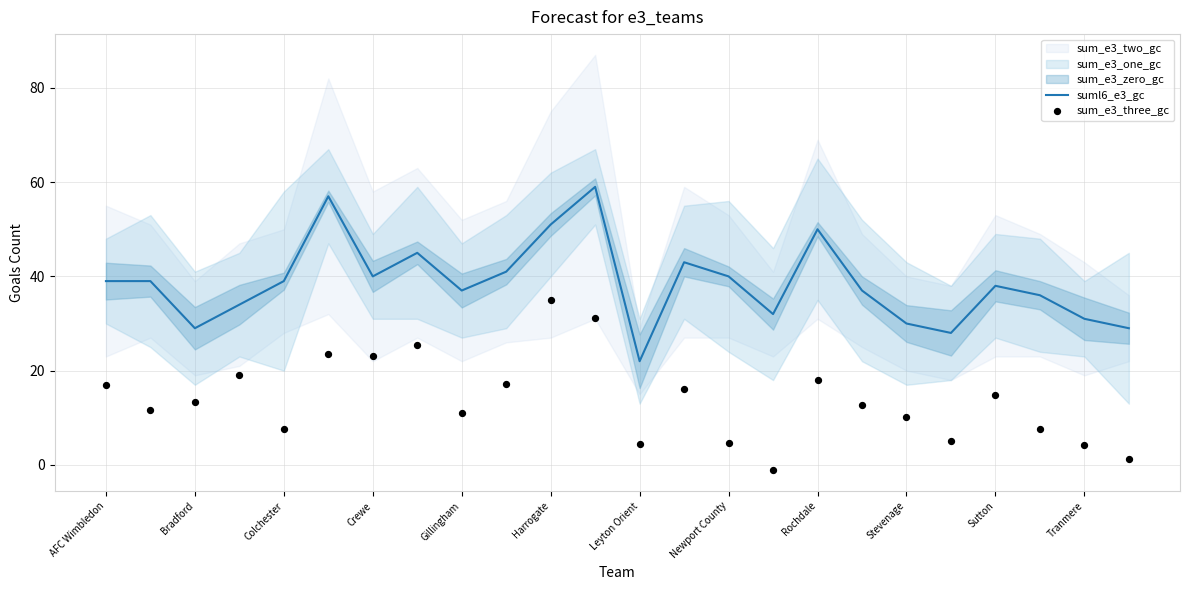

Is the value of suml6_e3_gc at 15 greater than the value of sum_e3_three_gc at 23?

Yes